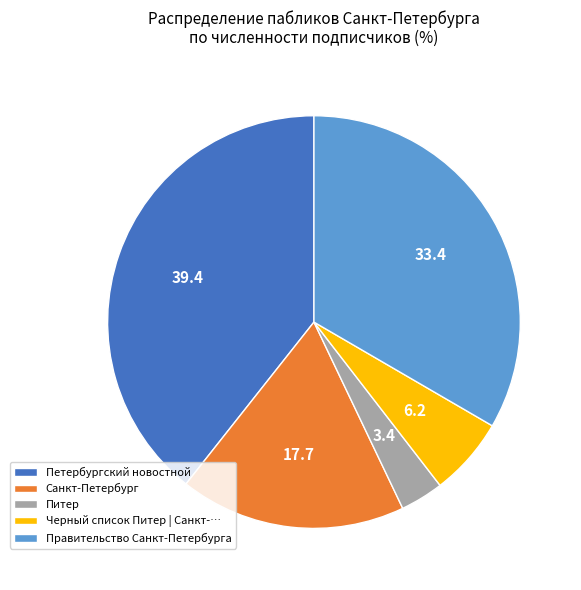

Which category has the biggest portion of the pie?

Петербургский новостной